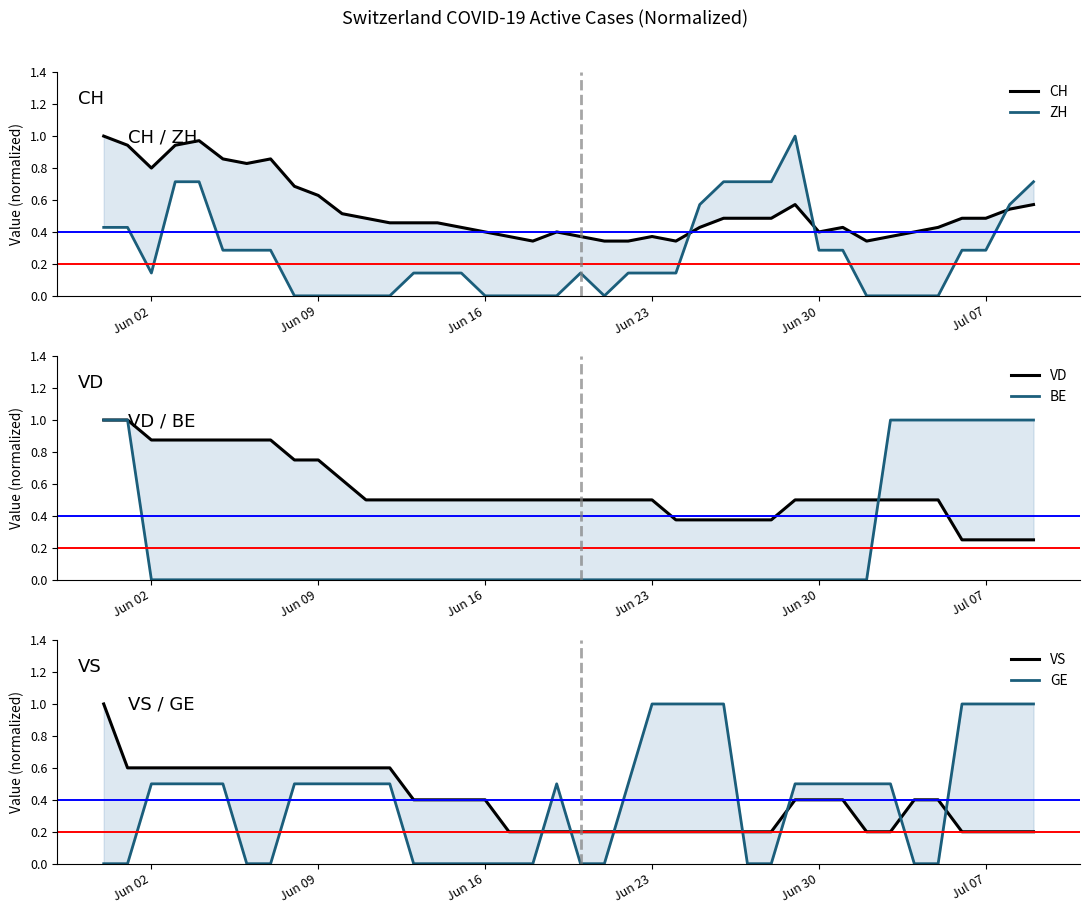

How many distinct data groups are displayed?

6